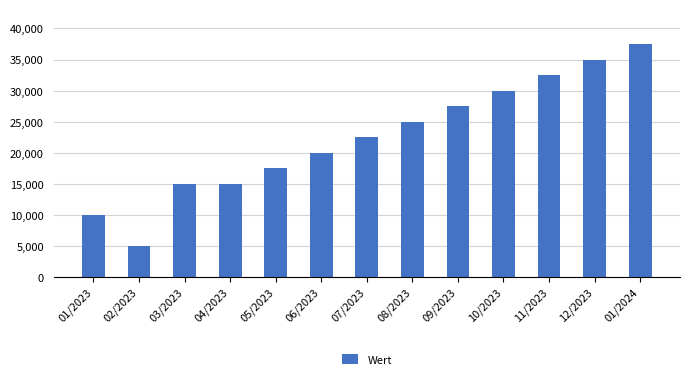

How many data points are less than 22500?

6